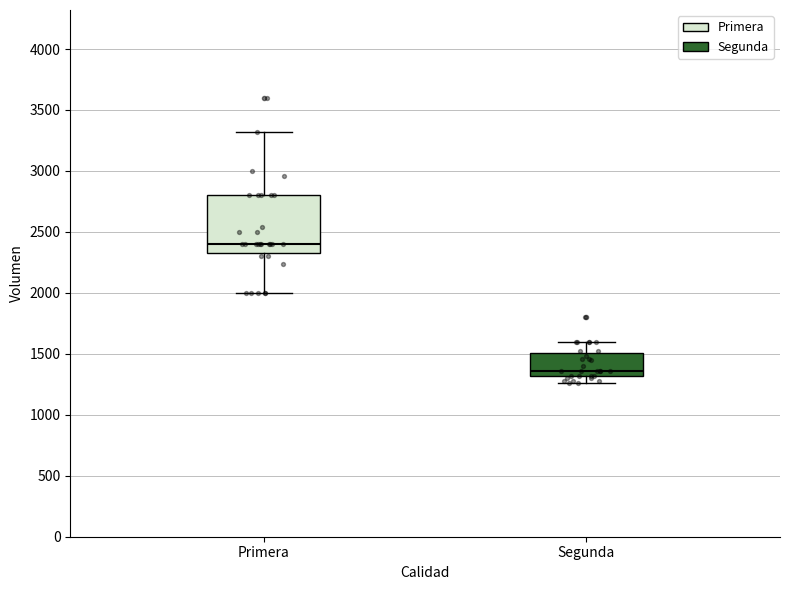

Reading left to right, read every box against the y-axis: the position of its median line, the range the box covers, and the ends of its whiskers. The values are not printed on the chart, so give them approximately, as read against the axis.

Primera: median 2400, box 2350 to 2800, whiskers 2000 to 3300
Segunda: median 1350, box 1300 to 1500, whiskers 1250 to 1600